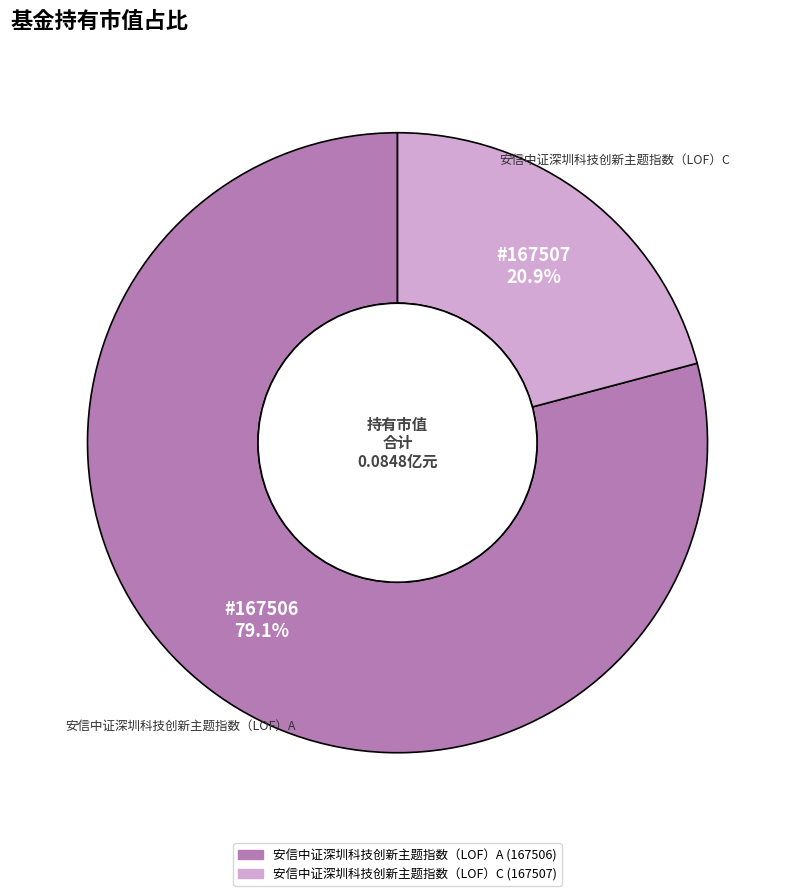

How much of the chart is everything except 安信中证深圳科技创新主题指数（LOF）A?

20.9%